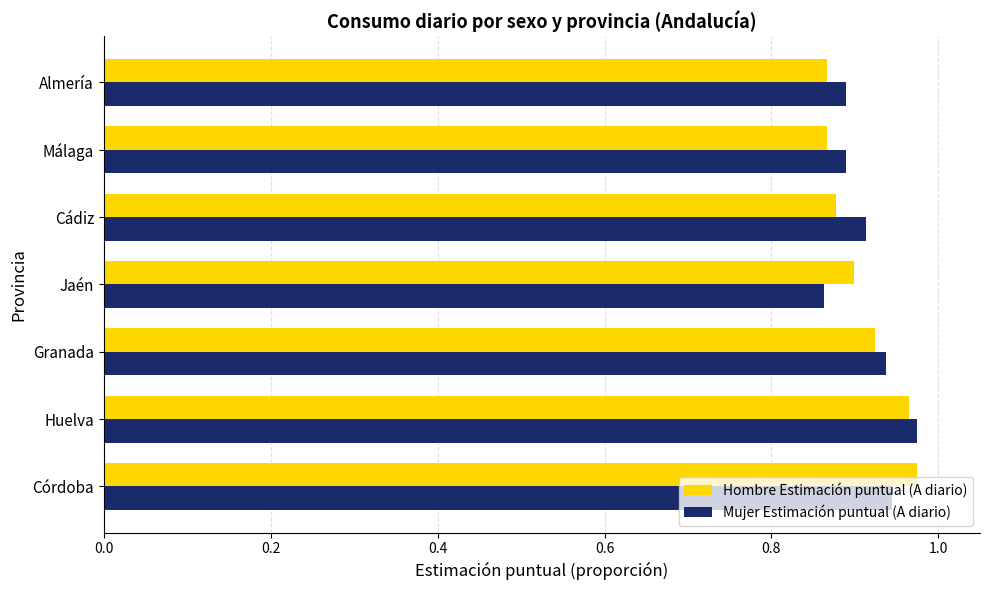

Count the Mujer Estimación puntual (A diario) values in the range 0 to 1.

7